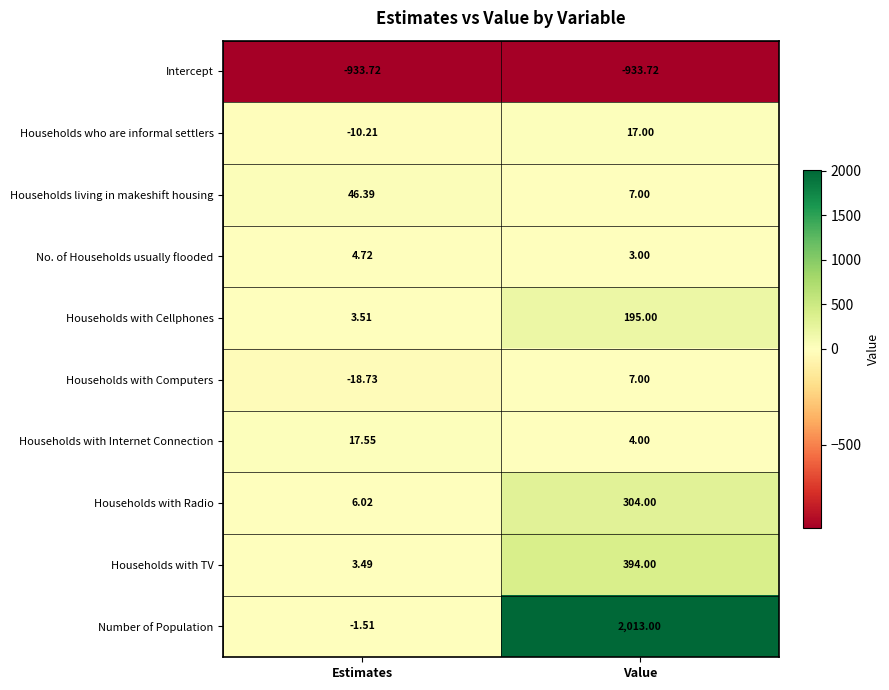

Rank the series by their maximum value, from lowest to highest.

Intercept, No. of Households usually flooded, Households with Computers, Households who are informal settlers, Households with Internet Connection, Households living in makeshift housing, Households with Cellphones, Households with Radio, Households with TV, Number of Population